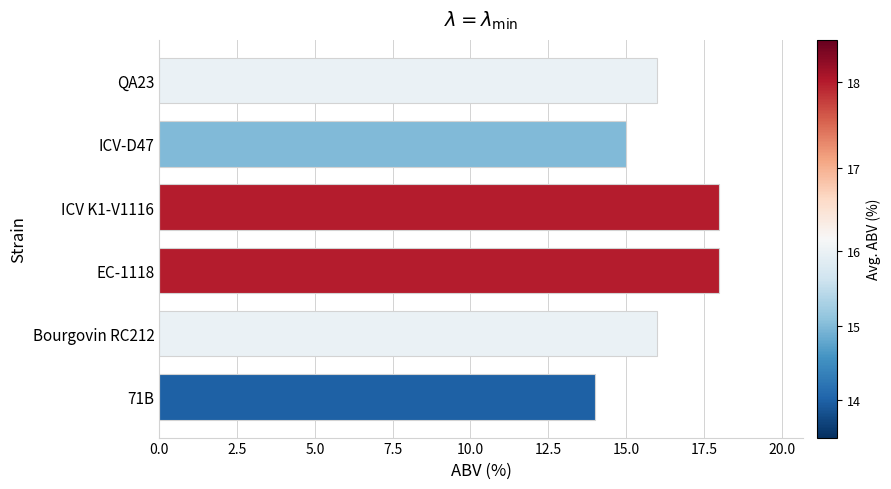

How many data points does each series have?

6